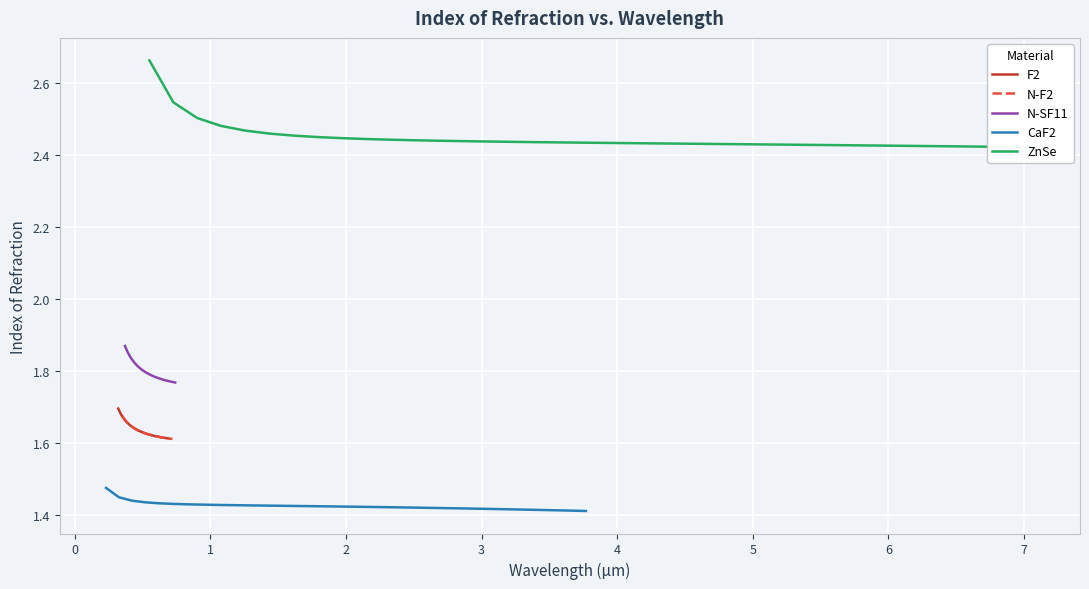

True or false: CaF2 and F2 cross at least once.

False